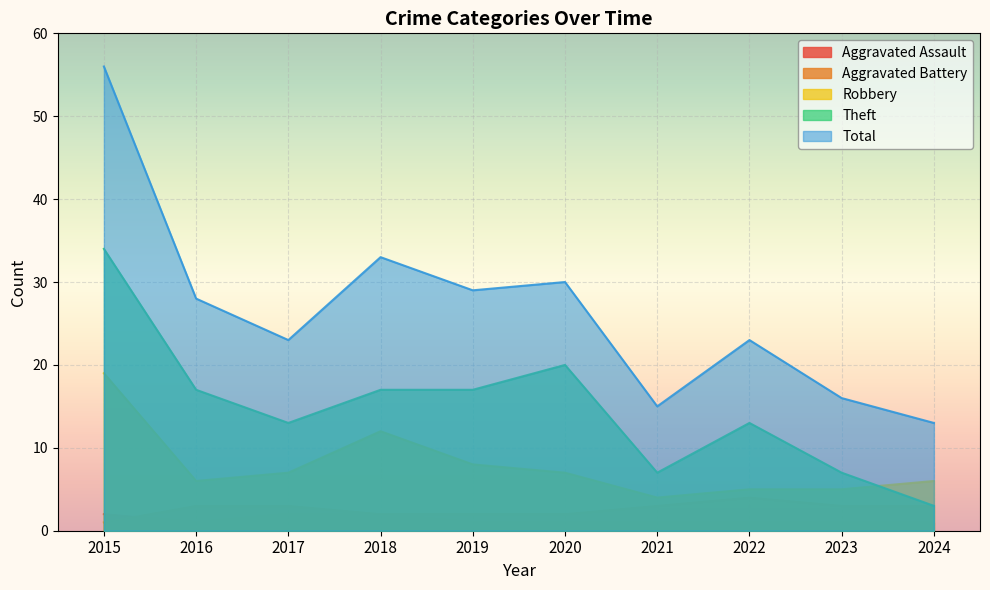

How many times do Aggravated Battery and Aggravated Assault cross each other?

1